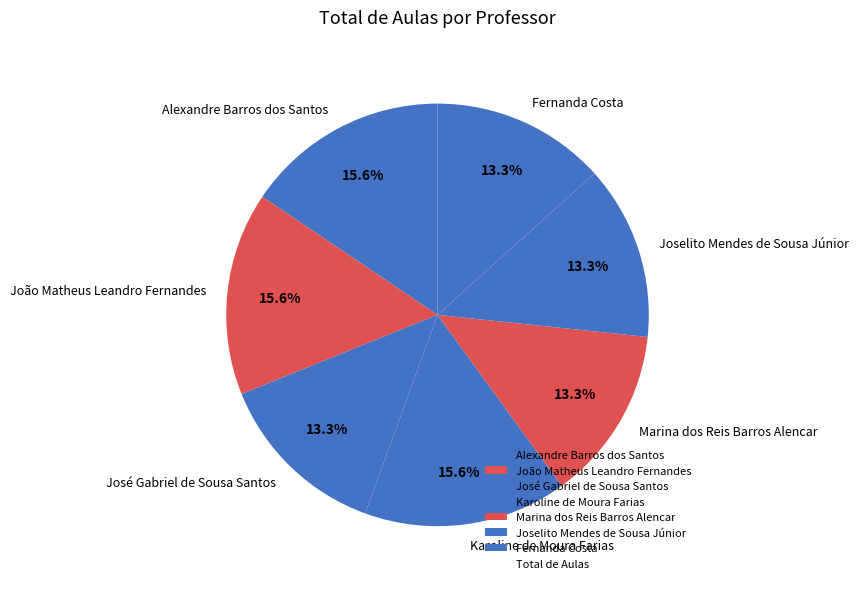

To the nearest percent, what portion does Marina dos Reis Barros Alencar represent?

13%